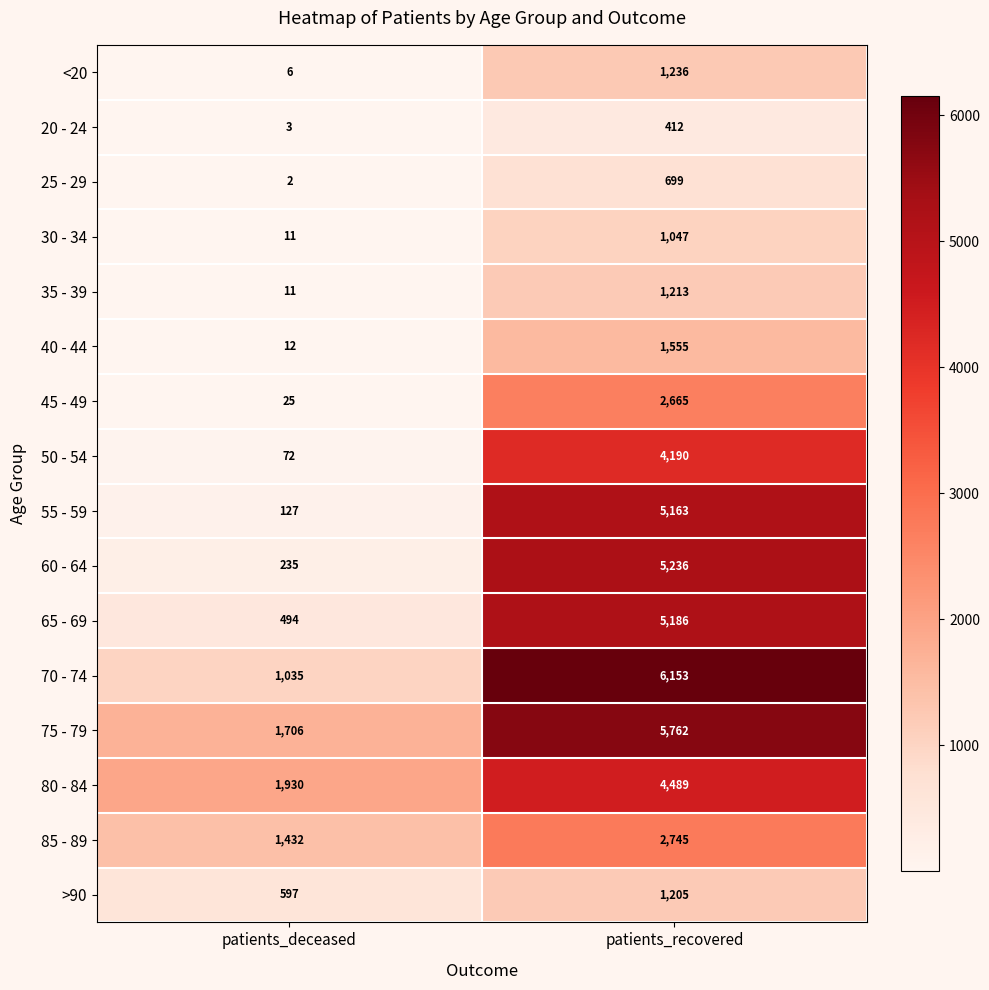

The value of 40 - 44 at patients_recovered is 839. True or false?

False